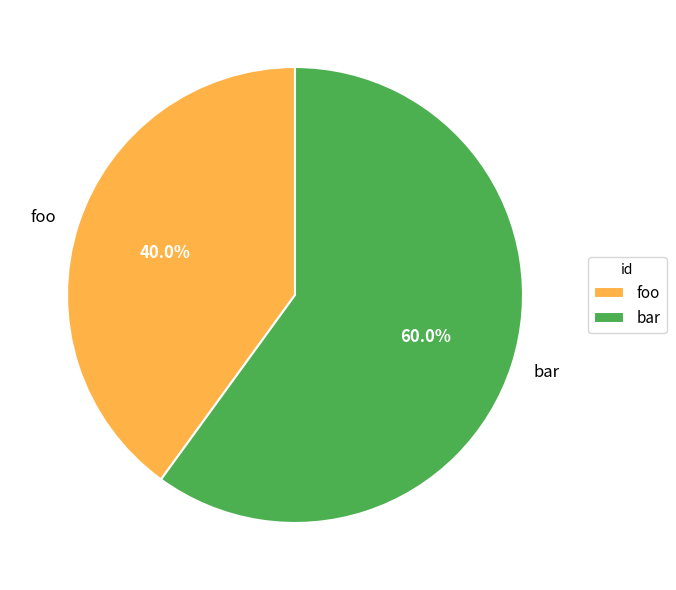

Rank the categories by value from highest to lowest.

bar, foo